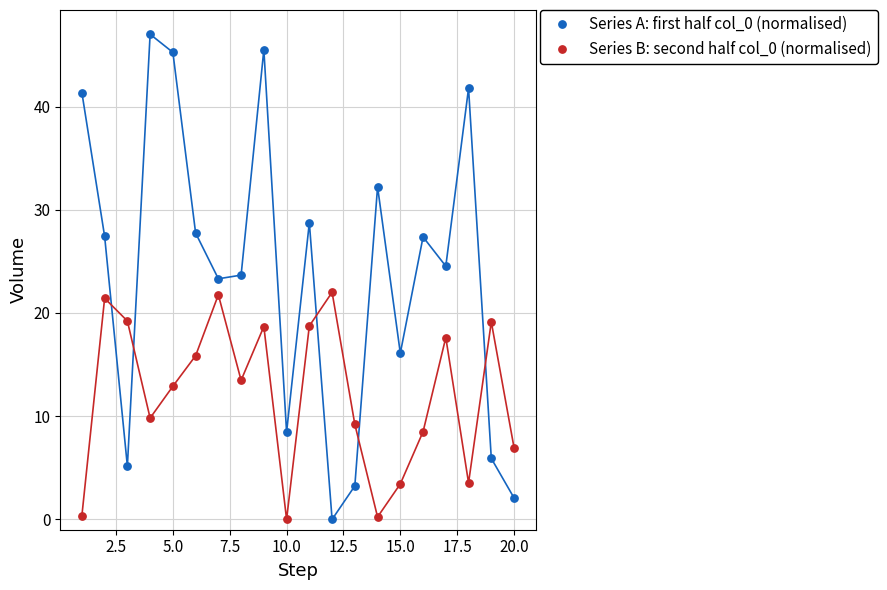

Across all data points, what is the range of X values (max minus min)?

19.0